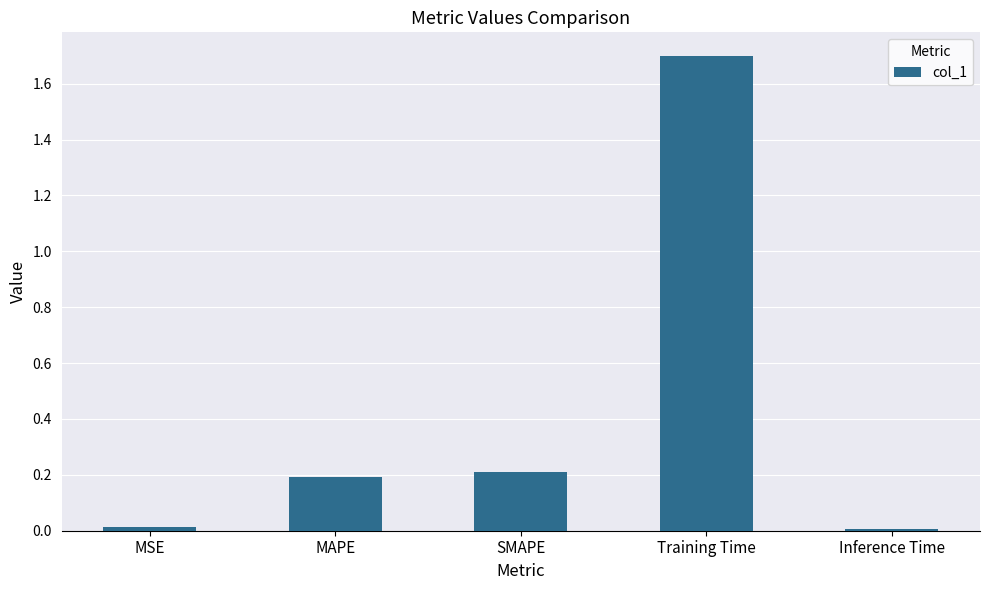

What is the difference between the maximum and second lowest values?

1.7